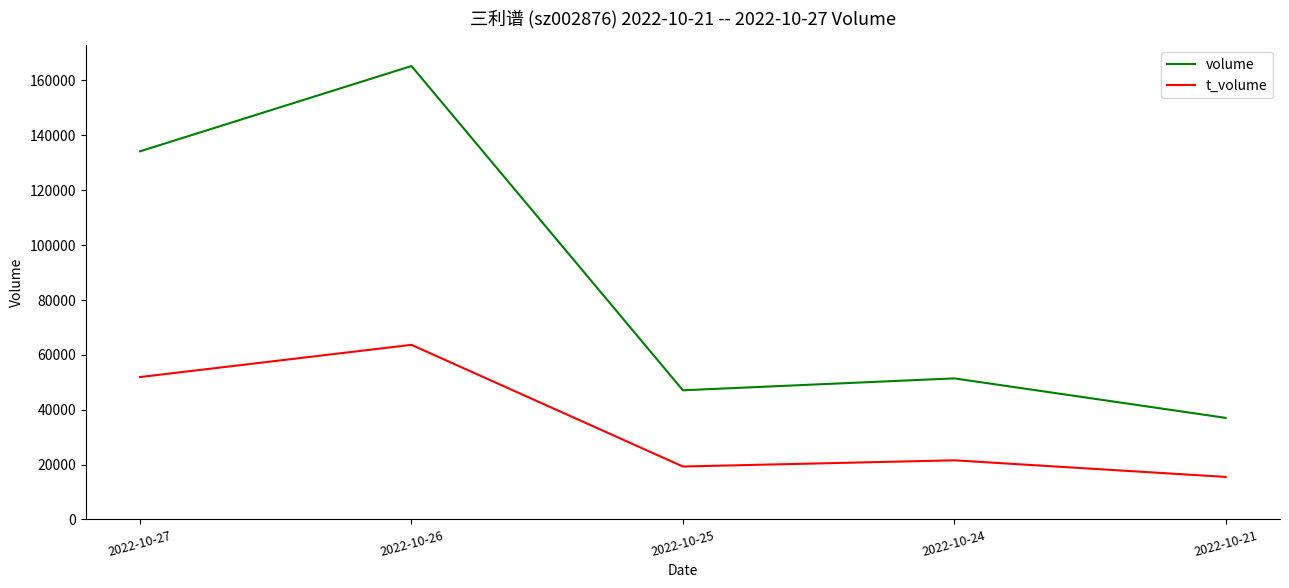

Rank the series by their maximum value, from lowest to highest.

t_volume, volume